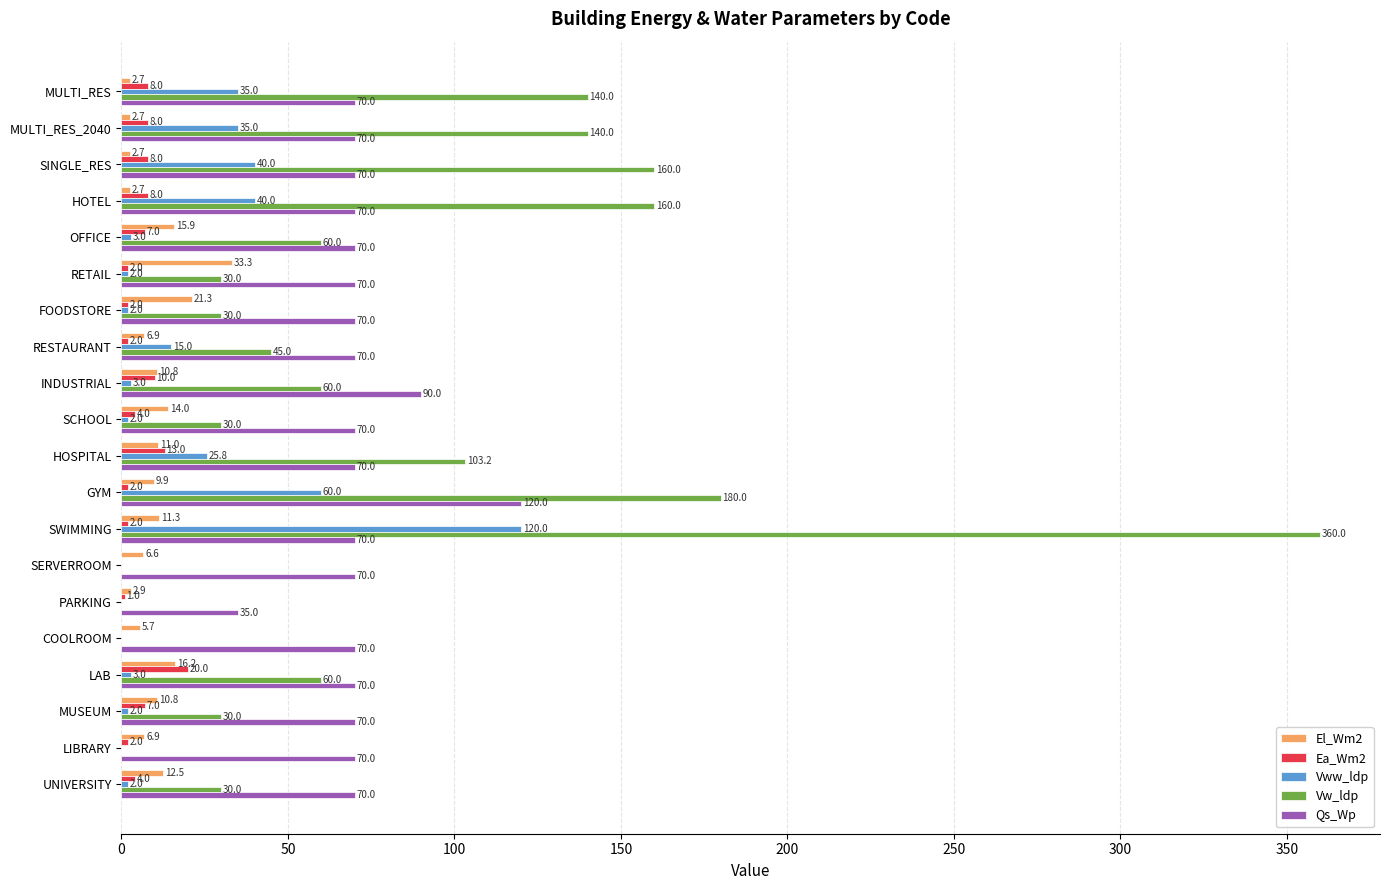

The value of Vw_ldp at MUSEUM is 46.8. True or false?

False